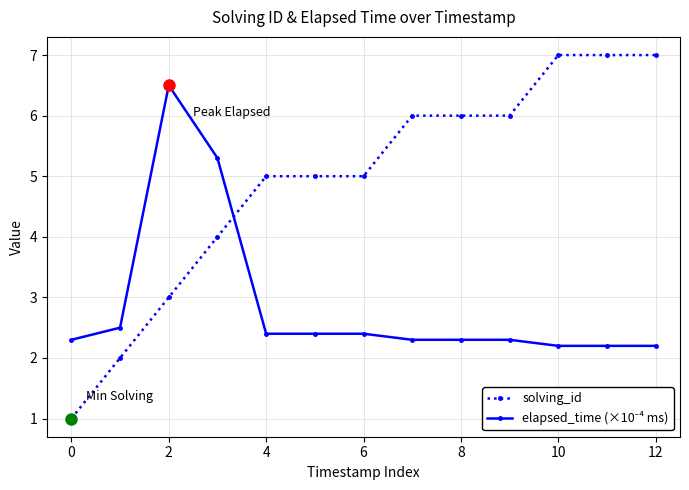

Which series has the largest range (max minus min)?

solving_id